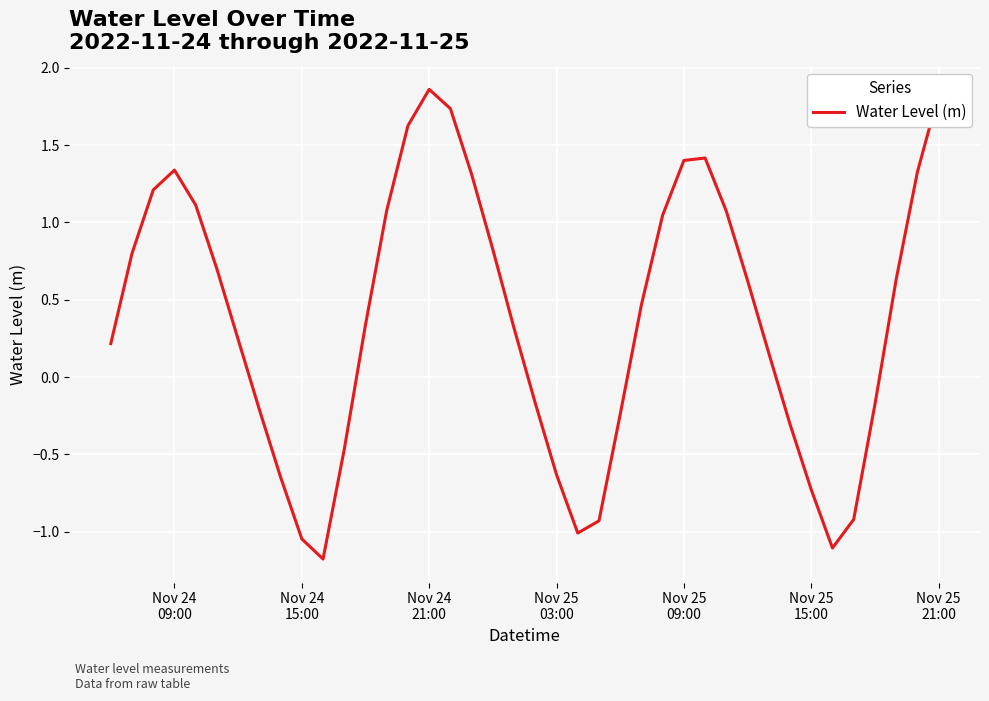

What is the smallest value displayed?

-1.2